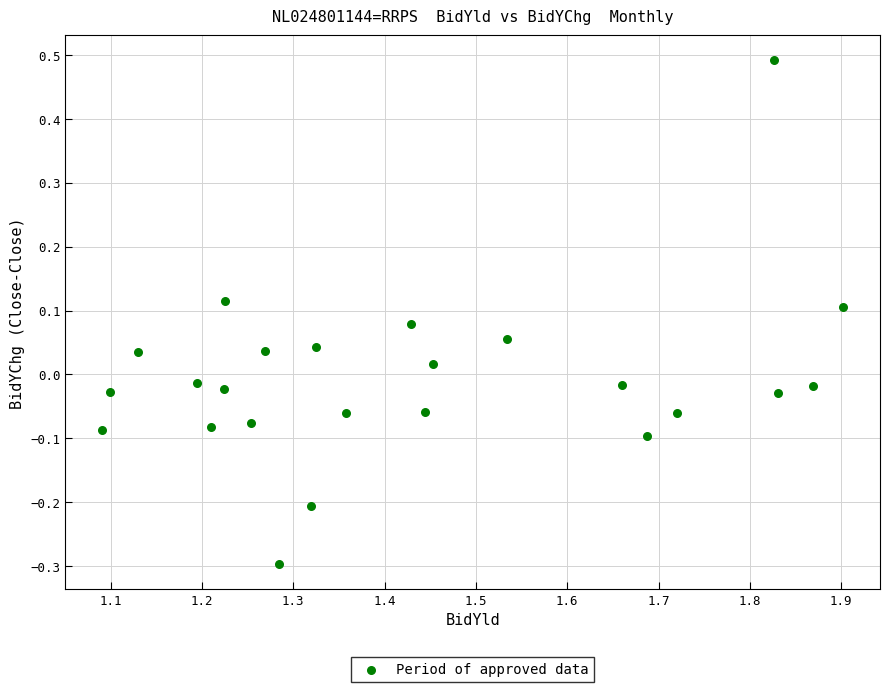

What is the range of Y values (max minus min)?

0.8